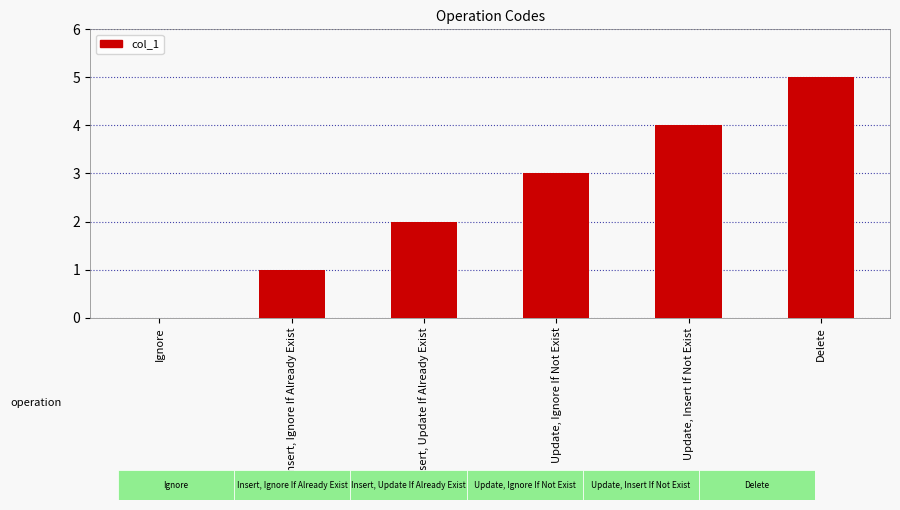

What is the approximate value at Update, Ignore If Not Exist?

3